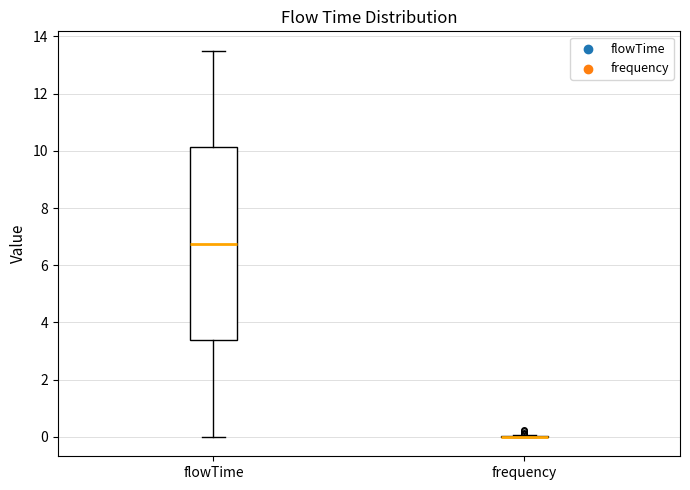

Comparing the boxes themselves (not the whiskers), which one is the tallest?

flowTime